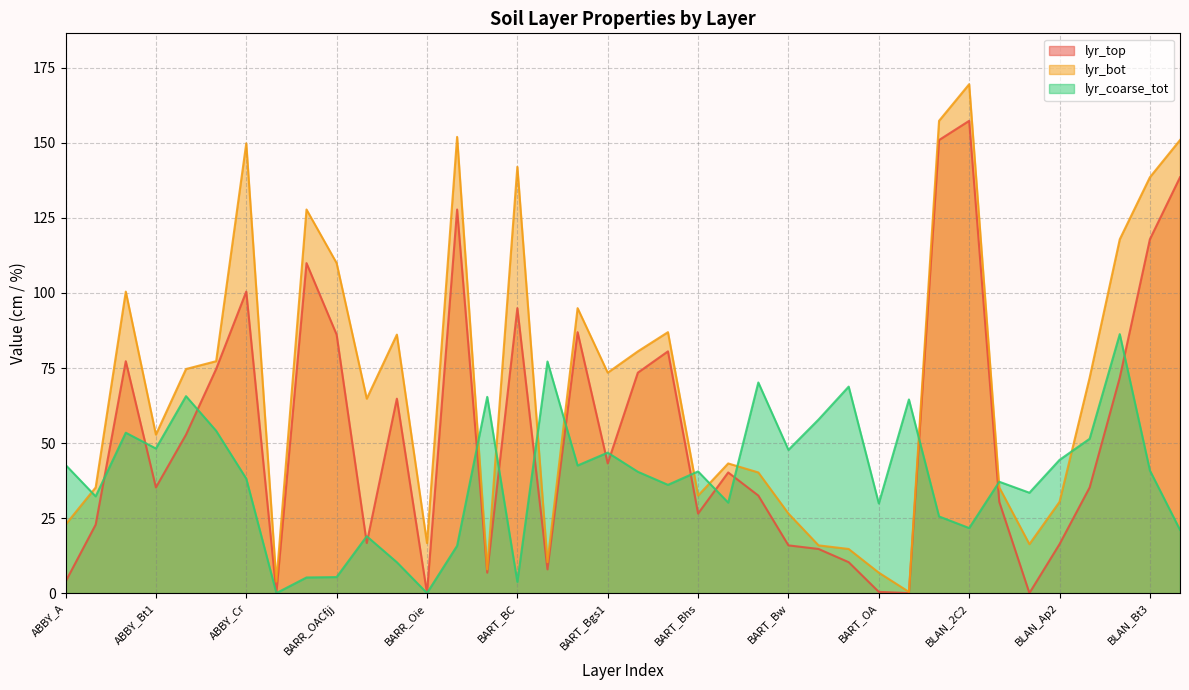

Reading right to left, what are all the values shown in this chart?

lyr_top: BLAN_Bt4=138.6	BLAN_Bt3=117.9	BLAN_Bt2=71.8	BLAN_Bt1=35.2	BLAN_Ap2=16.3	BLAN_Ap1=0.0	BLAN_AB=30.4	BLAN_2C2=157.4	BLAN_2C1=151.0	BART_Oe=0.0	BART_OA=0.4	BART_EB=10.3	BART_E=14.7	BART_Bw=15.9	BART_Bs=32.5	BART_Bo=40.2	BART_Bhs=26.5	BART_Bgs3=80.5	BART_Bgs2=73.5	BART_Bgs1=43.2	BART_Bg=87.0	BART_BE=7.9	BART_BC=95.0	BART_AE=6.8	BARR_W=127.8	BARR_Oie=0.0	BARR_Oaf=64.8	BARR_Oae=16.7	BARR_OACfjj=86.1	BARR_Af=110.0	ABBY_Oe=0.0	ABBY_Cr=100.5	ABBY_Bt3=74.7	ABBY_Bt2=52.8	ABBY_Bt1=35.2	ABBY_BC=77.3	ABBY_AB=22.8	ABBY_A=3.8
lyr_bot: BLAN_Bt4=151.0	BLAN_Bt3=138.6	BLAN_Bt2=117.9	BLAN_Bt1=71.8	BLAN_Ap2=30.4	BLAN_Ap1=16.3	BLAN_AB=35.2	BLAN_2C2=169.6	BLAN_2C1=157.4	BART_Oe=0.4	BART_OA=6.8	BART_EB=14.7	BART_E=15.9	BART_Bw=26.5	BART_Bs=40.2	BART_Bo=43.2	BART_Bhs=32.5	BART_Bgs3=87.0	BART_Bgs2=80.5	BART_Bgs1=73.5	BART_Bg=95.0	BART_BE=10.3	BART_BC=142.1	BART_AE=7.9	BARR_W=152.0	BARR_Oie=16.7	BARR_Oaf=86.1	BARR_Oae=64.8	BARR_OACfjj=110.0	BARR_Af=127.8	ABBY_Oe=3.8	ABBY_Cr=149.9	ABBY_Bt3=77.3	ABBY_Bt2=74.7	ABBY_Bt1=52.8	ABBY_BC=100.5	ABBY_AB=35.2	ABBY_A=22.8
lyr_coarse_tot: BLAN_Bt4=21.1	BLAN_Bt3=40.9	BLAN_Bt2=86.3	BLAN_Bt1=51.4	BLAN_Ap2=44.4	BLAN_Ap1=33.4	BLAN_AB=37.1	BLAN_2C2=21.7	BLAN_2C1=25.5	BART_Oe=64.5	BART_OA=29.9	BART_EB=68.8	BART_E=57.8	BART_Bw=47.7	BART_Bs=70.2	BART_Bo=30.1	BART_Bhs=40.5	BART_Bgs3=36.1	BART_Bgs2=40.4	BART_Bgs1=46.8	BART_Bg=42.5	BART_BE=77.2	BART_BC=3.7	BART_AE=65.4	BARR_W=15.8	BARR_Oie=0.0	BARR_Oaf=10.3	BARR_Oae=18.9	BARR_OACfjj=5.3	BARR_Af=5.2	ABBY_Oe=0.0	ABBY_Cr=38.1	ABBY_Bt3=54.1	ABBY_Bt2=65.6	ABBY_Bt1=48.2	ABBY_BC=53.4	ABBY_AB=32.2	ABBY_A=42.7